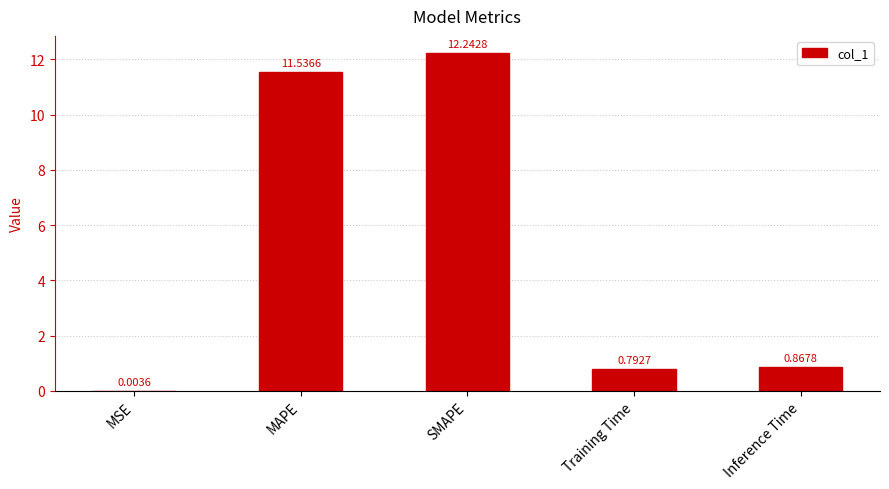

What is the sum of all values?

25.4